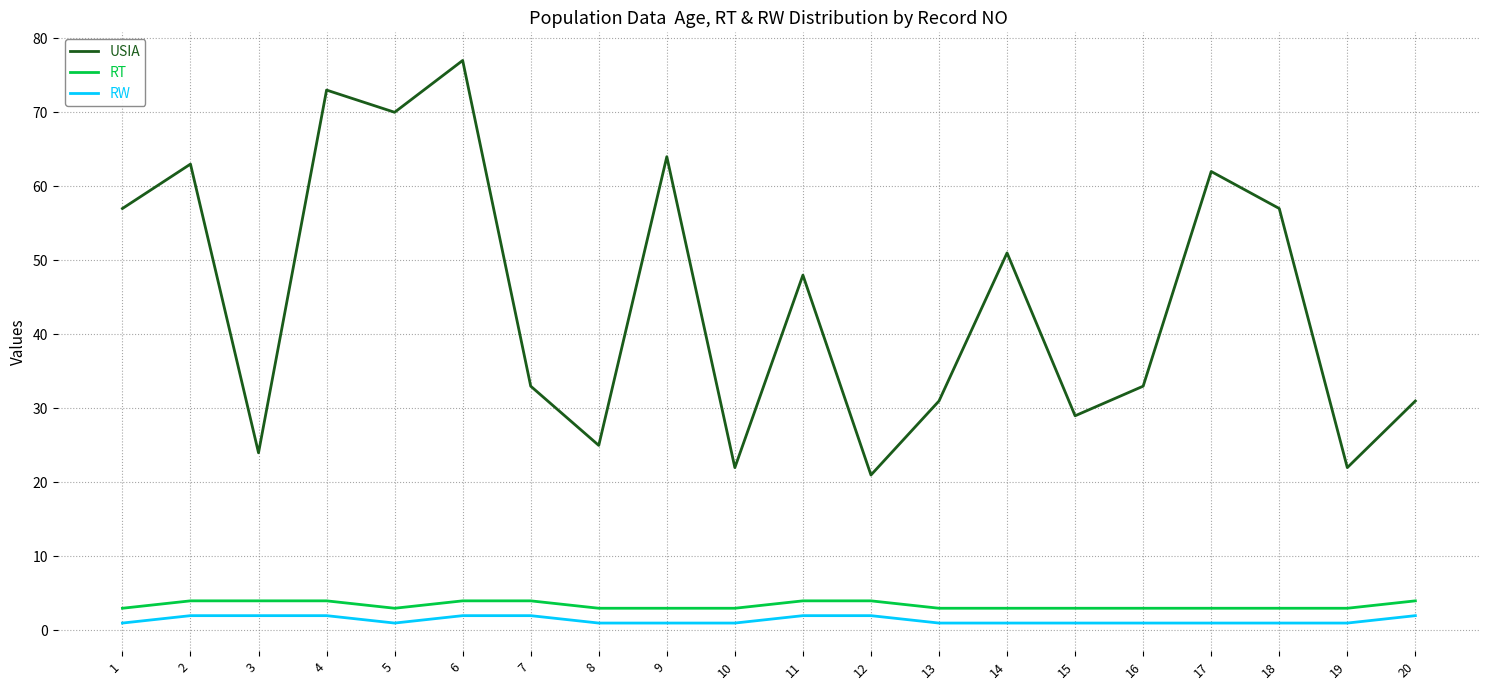

True or false: RT has a value of 4 at 20.

True